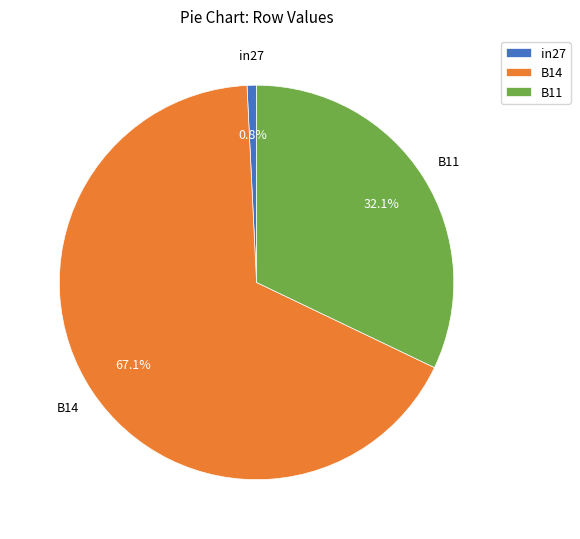

What percentage do in27 and B14 together represent?

67.9%